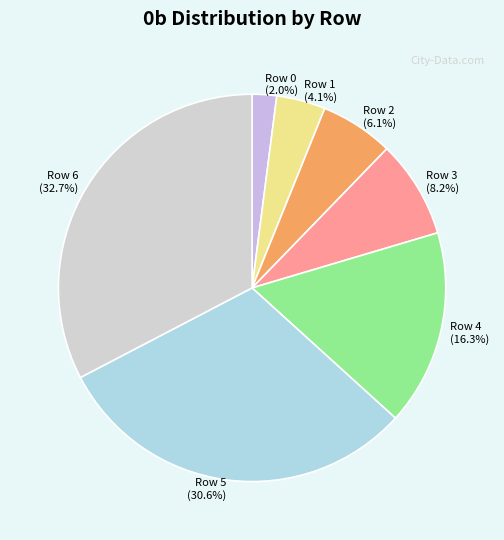

How many segments does this pie chart have?

7